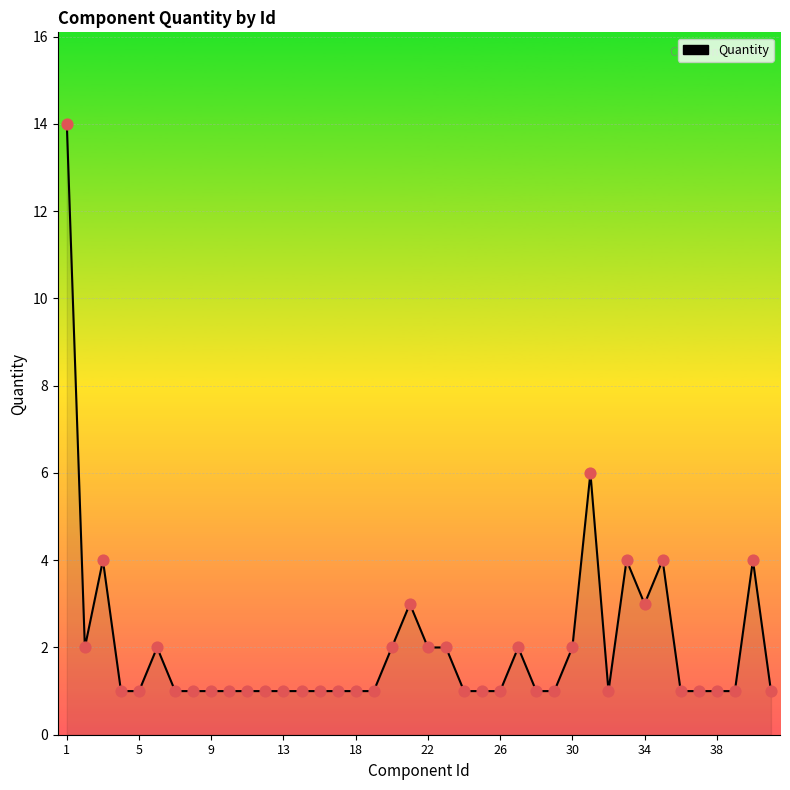

What is the greatest value displayed?

14